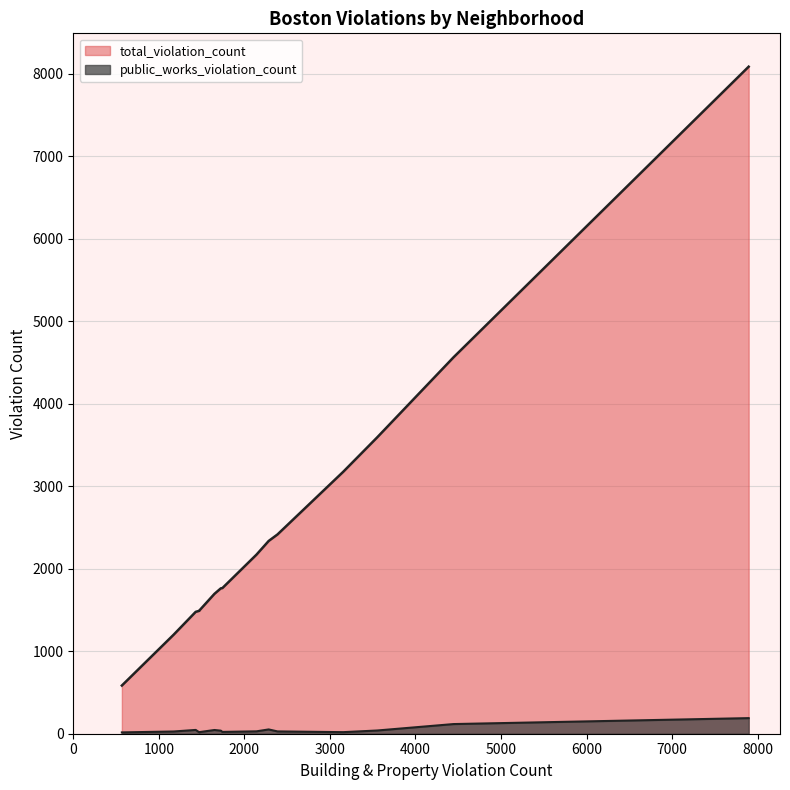

Does the chart have visible grid lines?

Yes